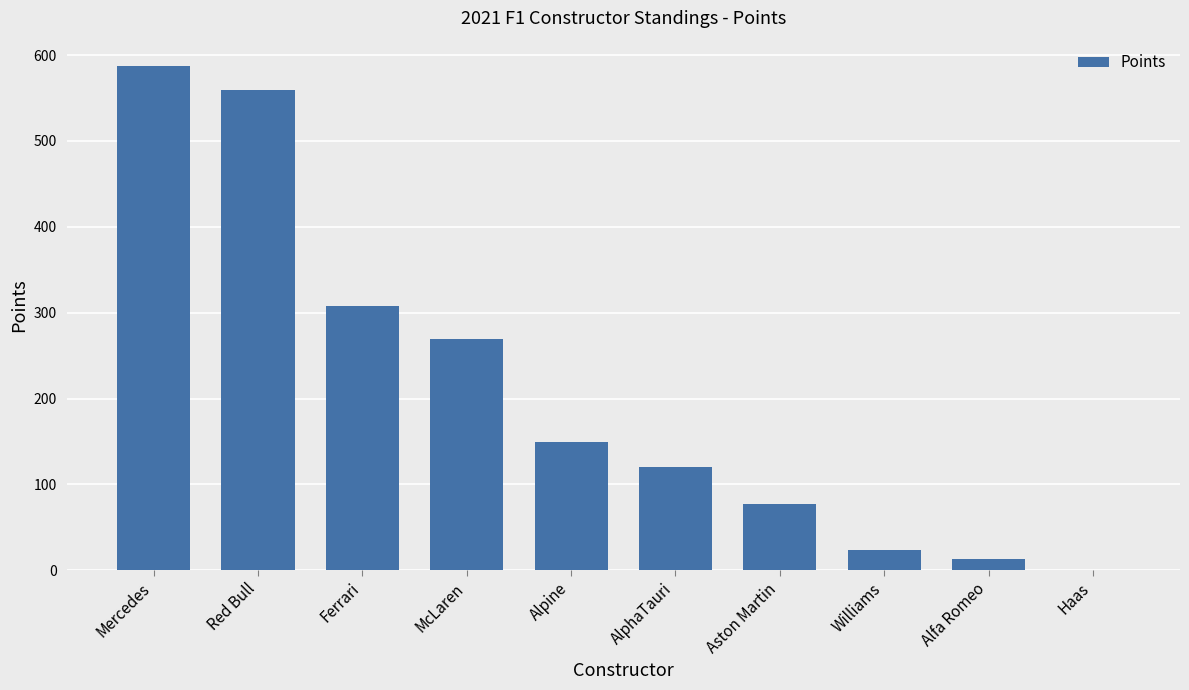

Is it true that the value at Red Bull is 559.5?

True